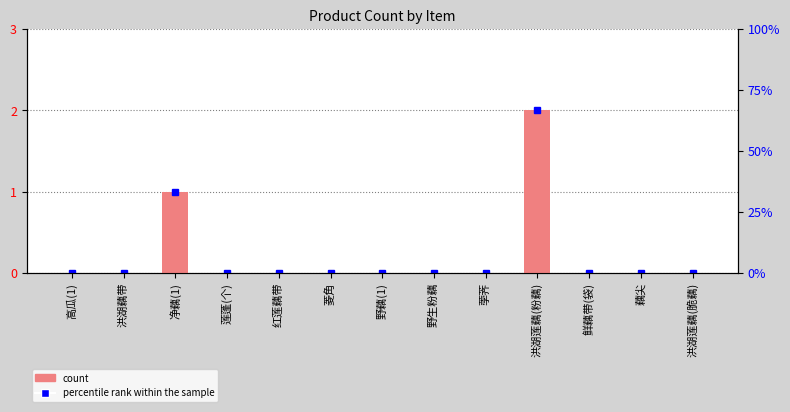

Is it true that the value at 莲蓬(个) is 0?

True